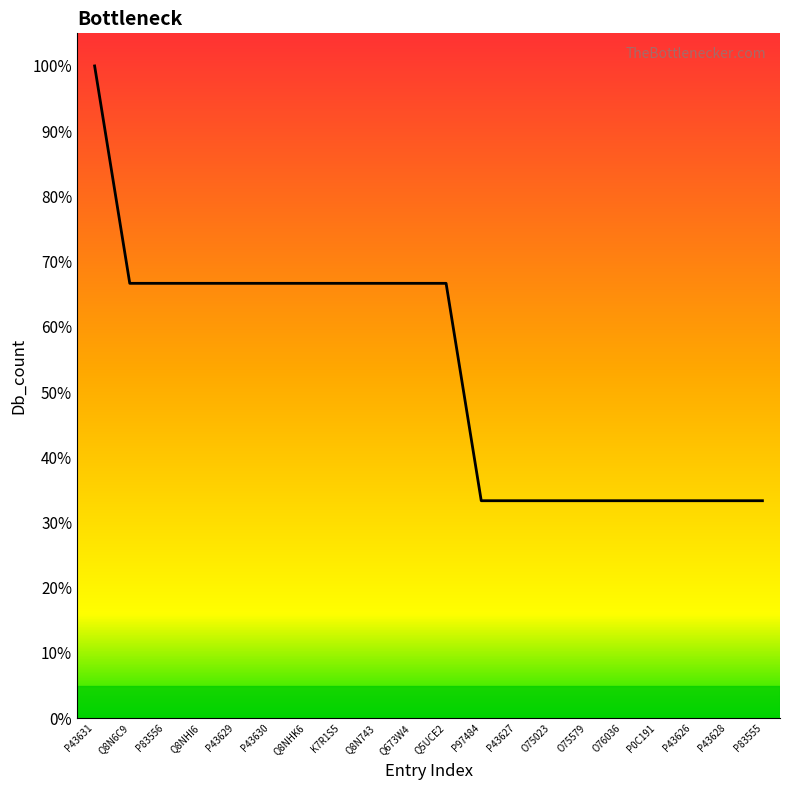

What position from the right is Q673W4?

11